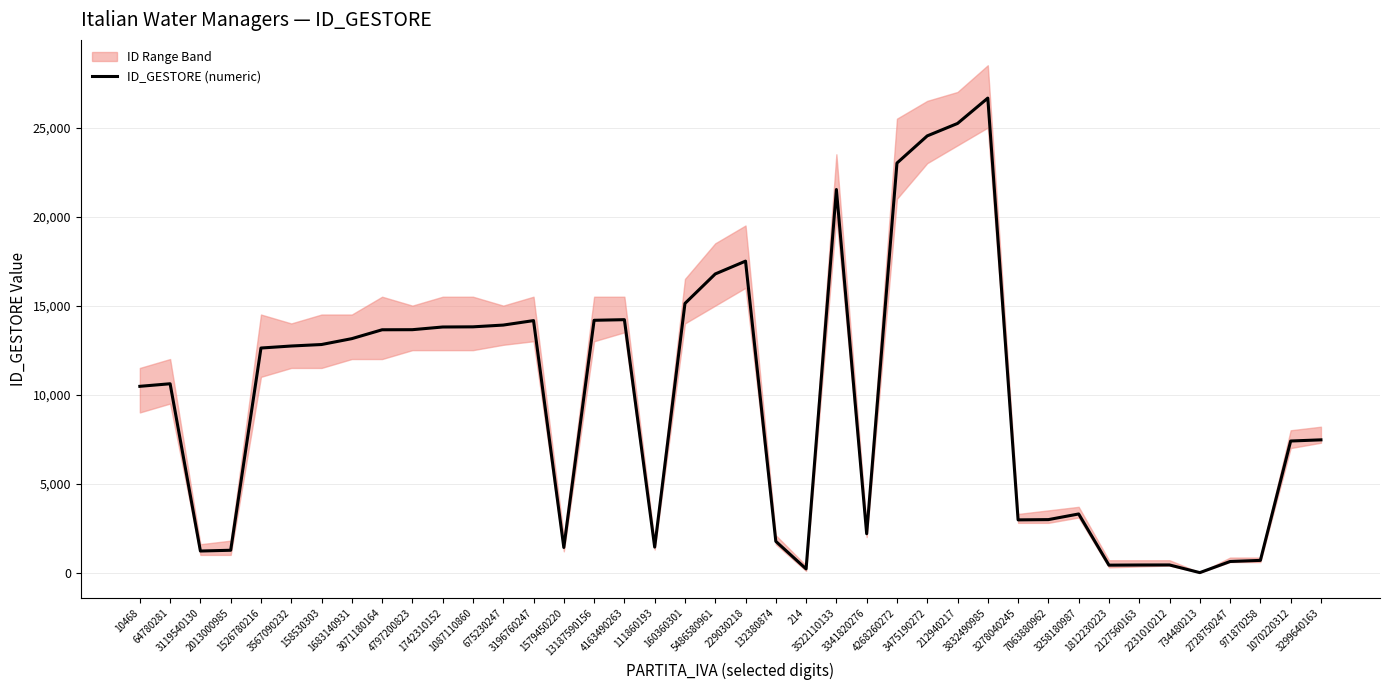

Rank the categories by value from highest to lowest.

3832490985, 212940217, 3475190272, 4268260272, 3522110133, 229030218, 5486580961, 160360301, 4163490263, 13187590156, 3196760247, 675230247, 1087110860, 1742310152, 4797200823, 3071180164, 1683140931, 158530303, 3567090232, 1526780216, 64780281, 10468, 3299640163, 1070220312, 3258180987, 7063880962, 3278040245, 3341820276, 132380874, 111860193, 1579450220, 2013000985, 3119540130, 971870258, 2728750247, 2231010212, 2127560163, 1812230223, 214, 734480213